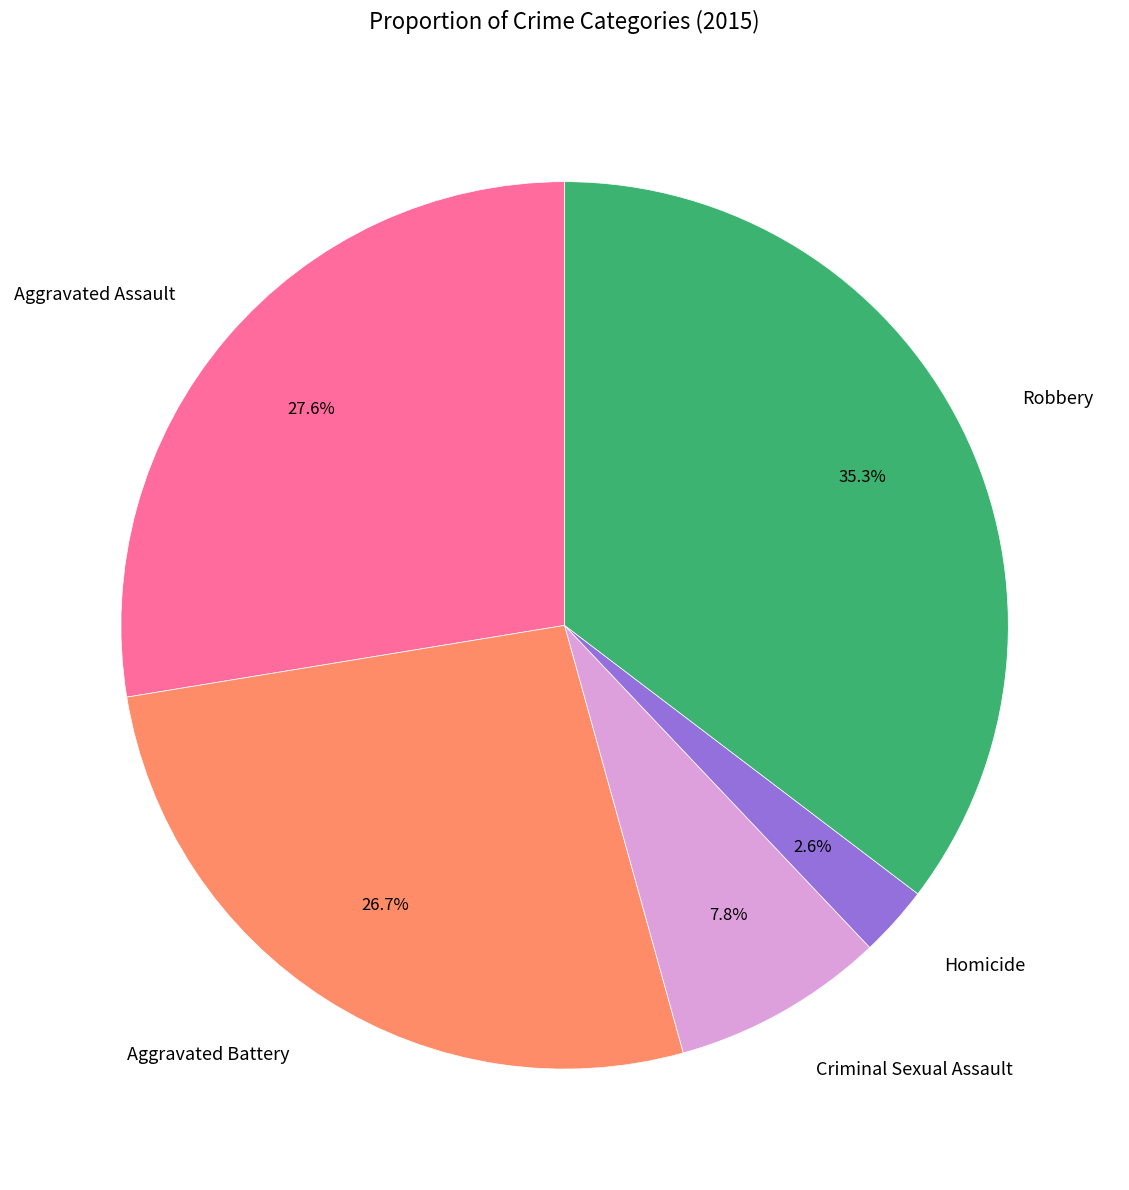

True or false: Criminal Sexual Assault accounts for 18% of the total.

False